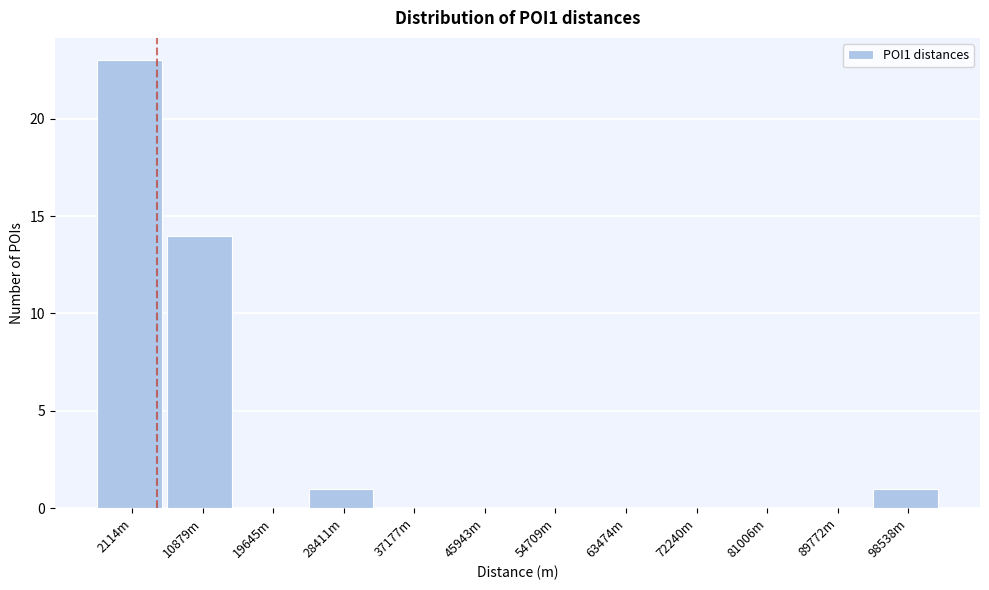

Reading left to right, list all the values displayed in this chart.

2114m=23	10879m=14	19645m=0	28411m=1	37177m=0	45943m=0	54709m=0	63474m=0	72240m=0	81006m=0	89772m=0	98538m=1